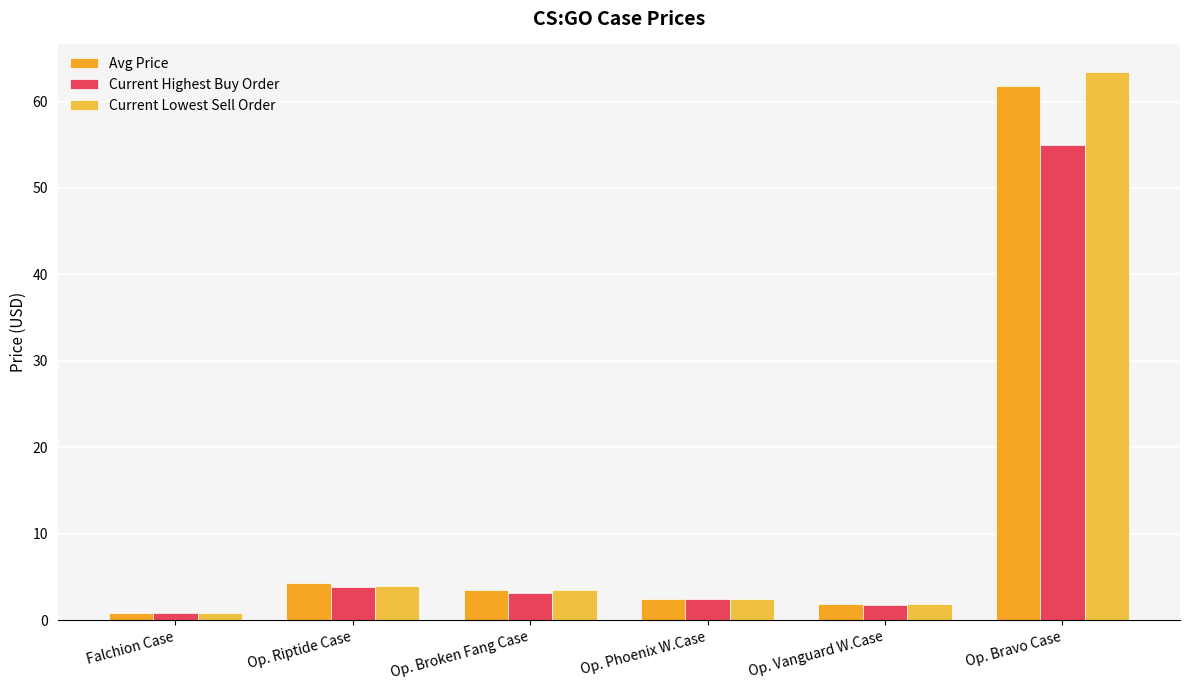

Reading left to right, what are all the values shown in this chart?

Avg Price: 0.9	4.3	3.4	2.4	1.8	61.8
Current Highest Buy Order: 0.8	3.8	3.1	2.4	1.7	55.0
Current Lowest Sell Order: 0.8	4.0	3.5	2.5	1.8	63.4